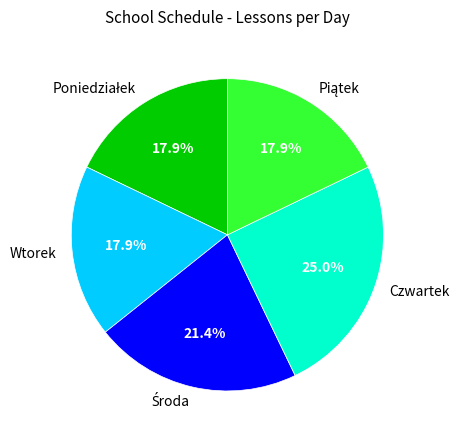

How many slices are in this pie chart?

5